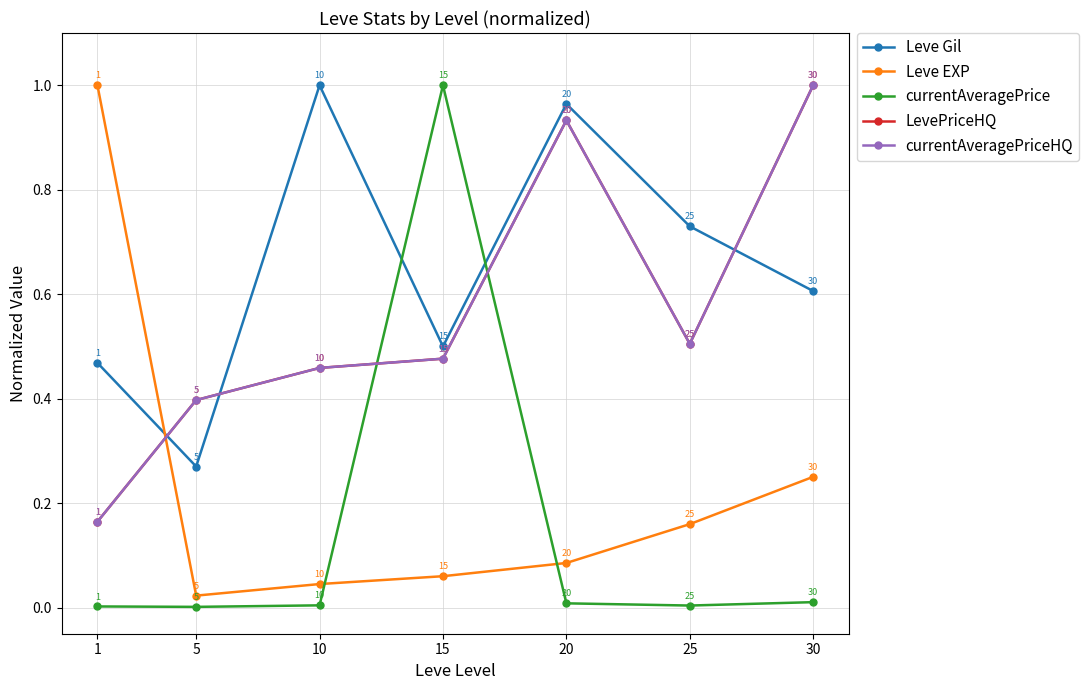

Is this an area chart (filled region under the line)?

No